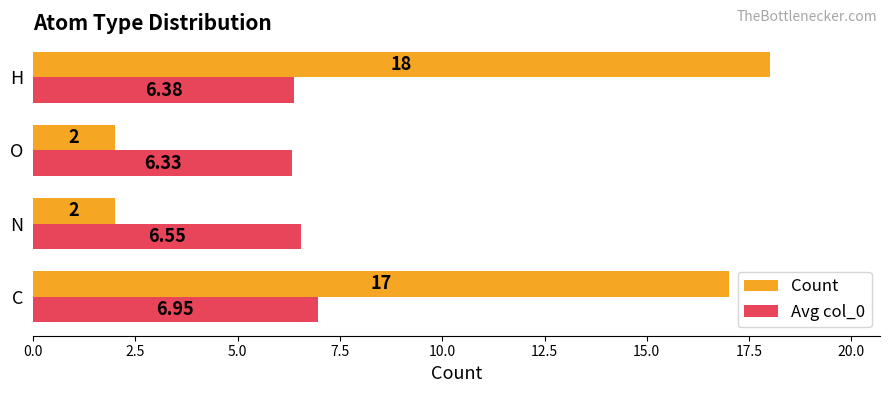

Where is Avg col_0 nearest to the value 6?

O